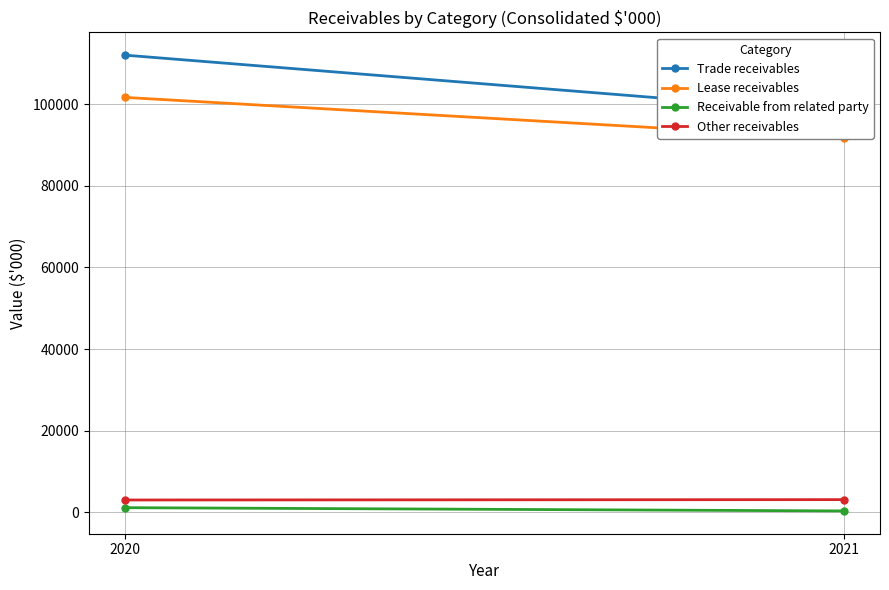

Rank the series at 2021 from lowest to highest value.

Receivable from related party, Other receivables, Lease receivables, Trade receivables